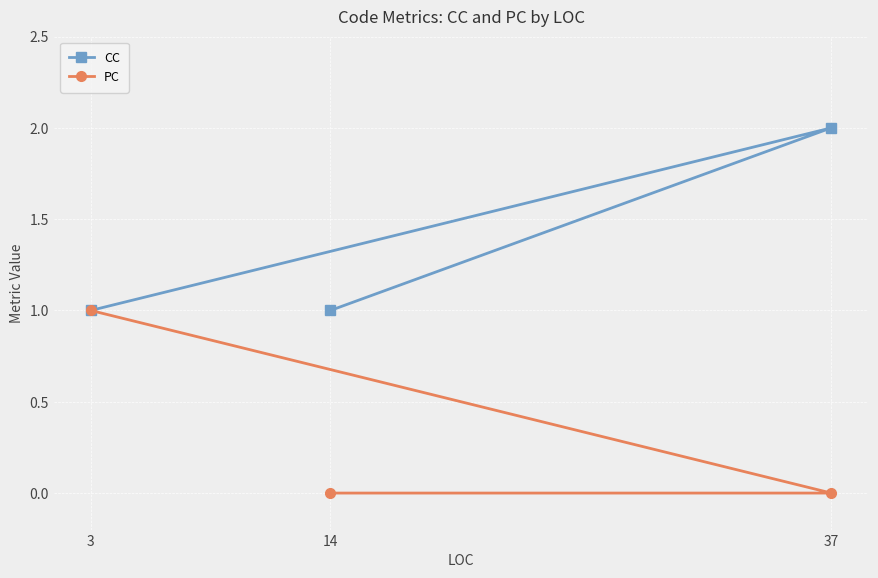

Rank the series at 37 from highest to lowest value.

CC, PC